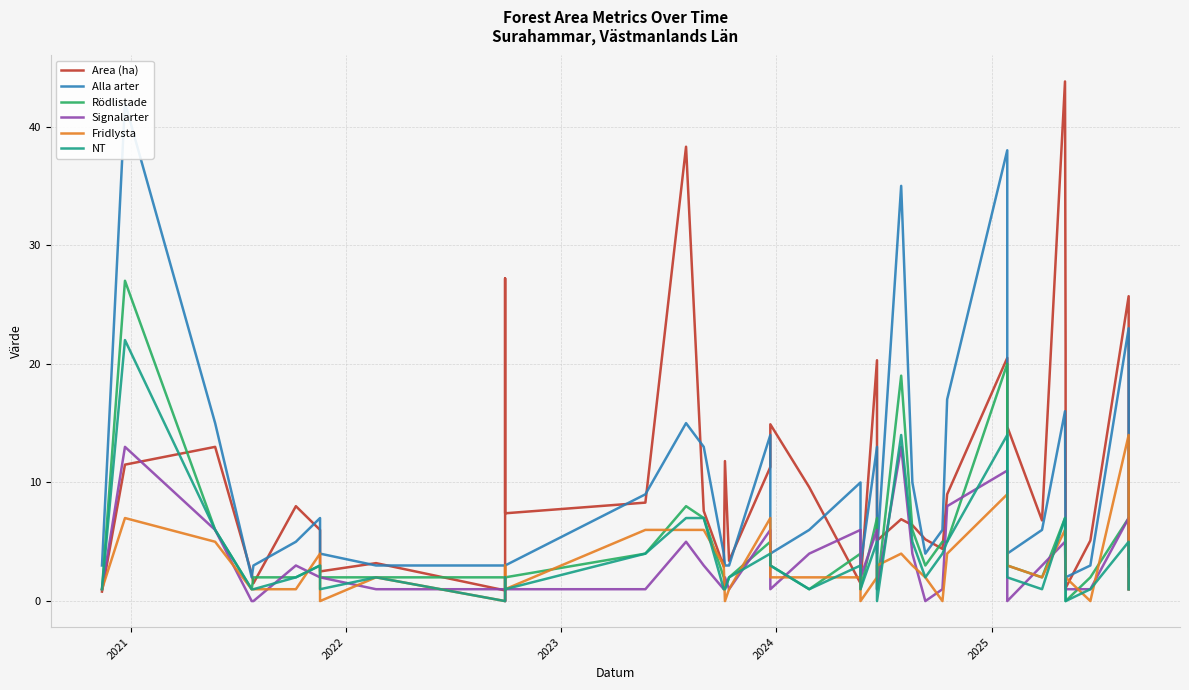

What is the sum of all Rödlistade values?

183.0